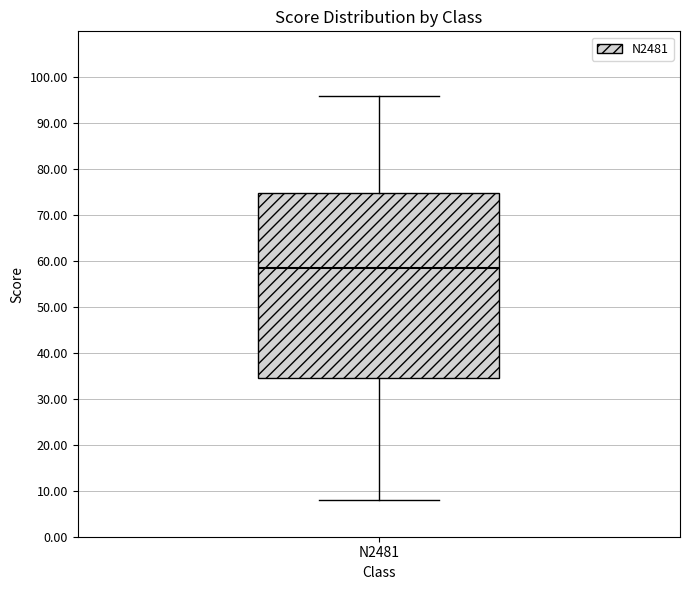

Transcribe this box plot: give where the median line is, the range the box spans, and where the two whiskers end, as read against the y-axis. The values are not printed on the chart, so give them approximately, as read against the axis.

median 59, box 35 to 75, whiskers 8 to 96